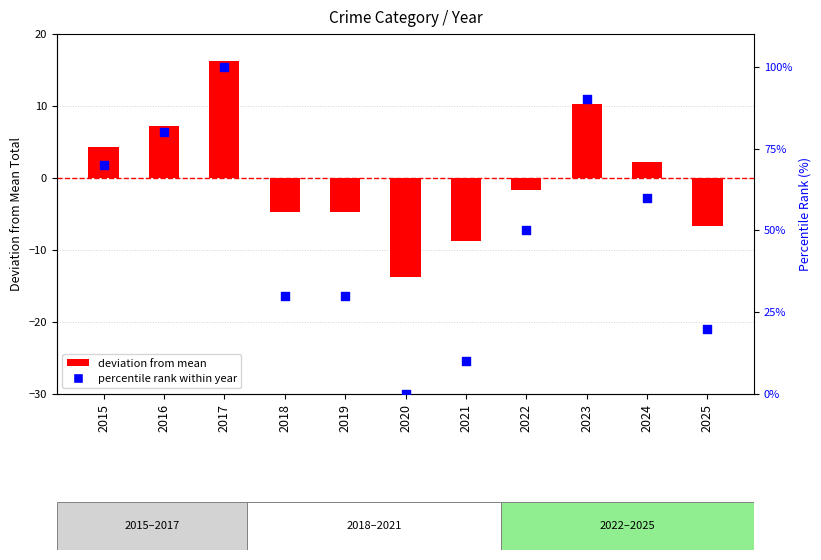

At how many categories does at least one series exceed 15?

9